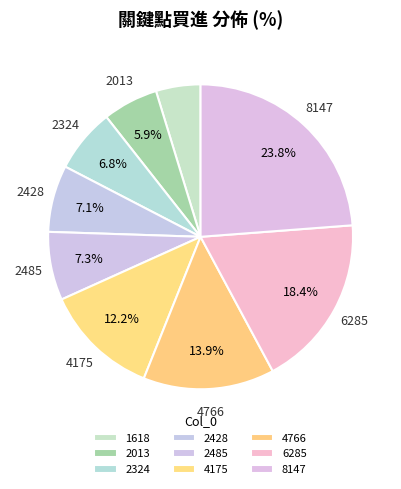

Count the number of slices in the pie.

9